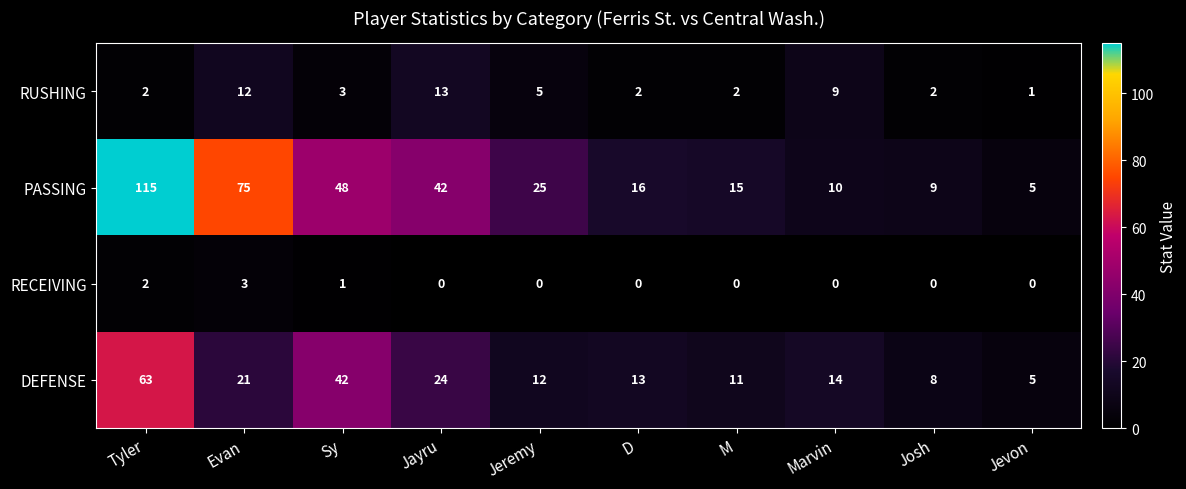

What is the difference between the highest and lowest values at Evan?

72